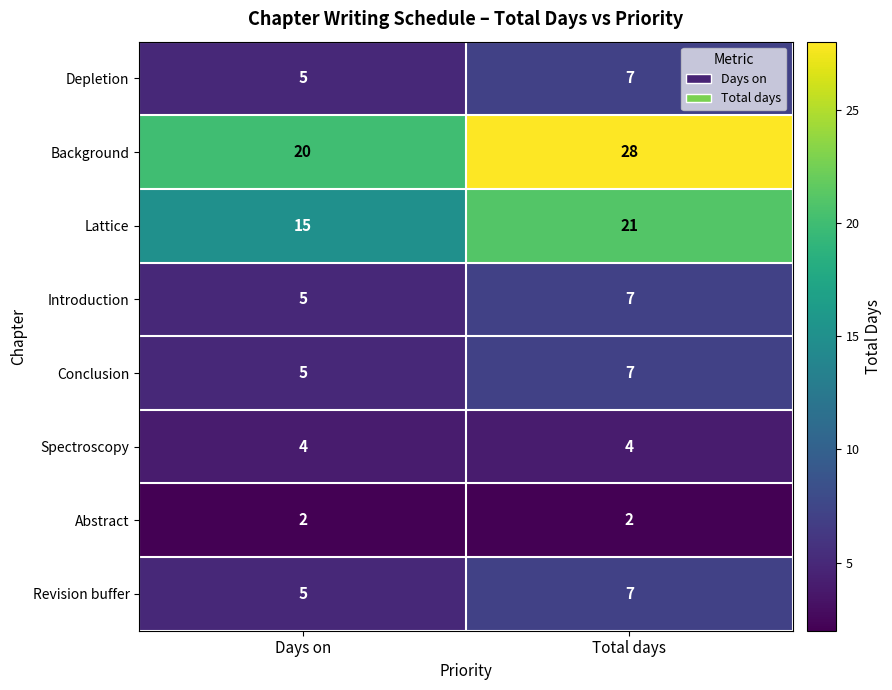

At which category is the sum across all series the highest?

Total days